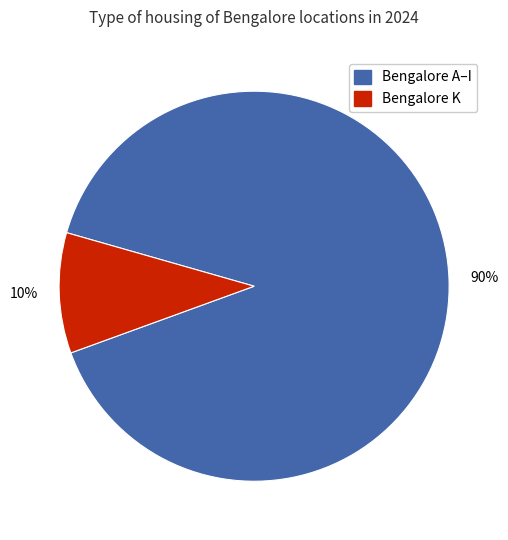

To the nearest percent, what is the difference between the largest and smallest slice percentages?

80%